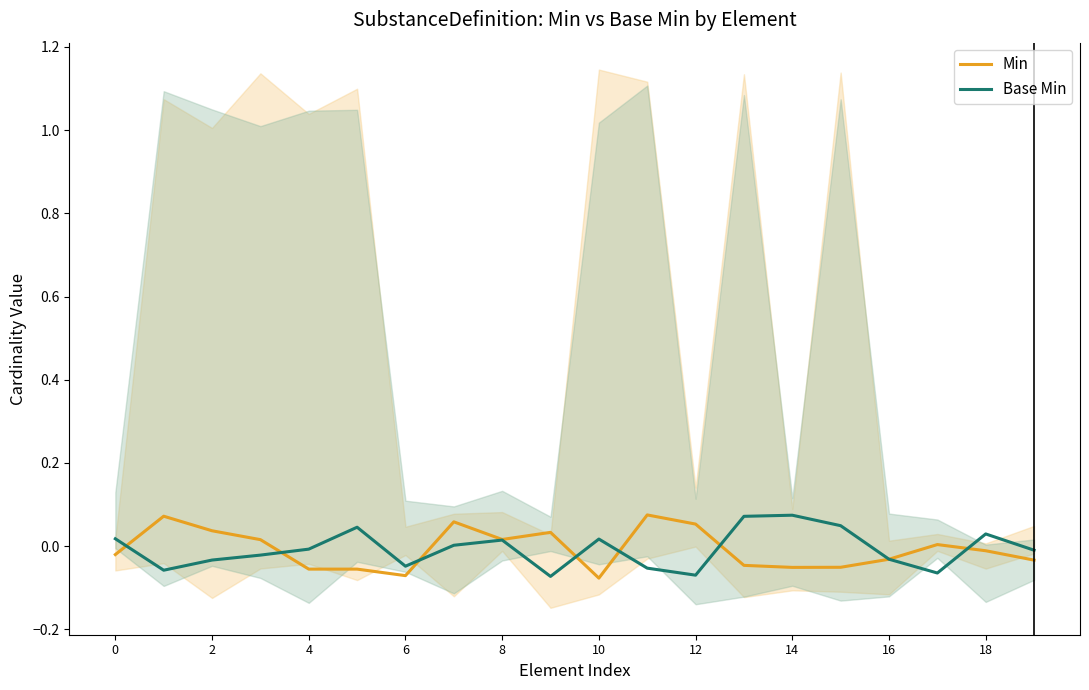

How many values in Min are below zero?

11